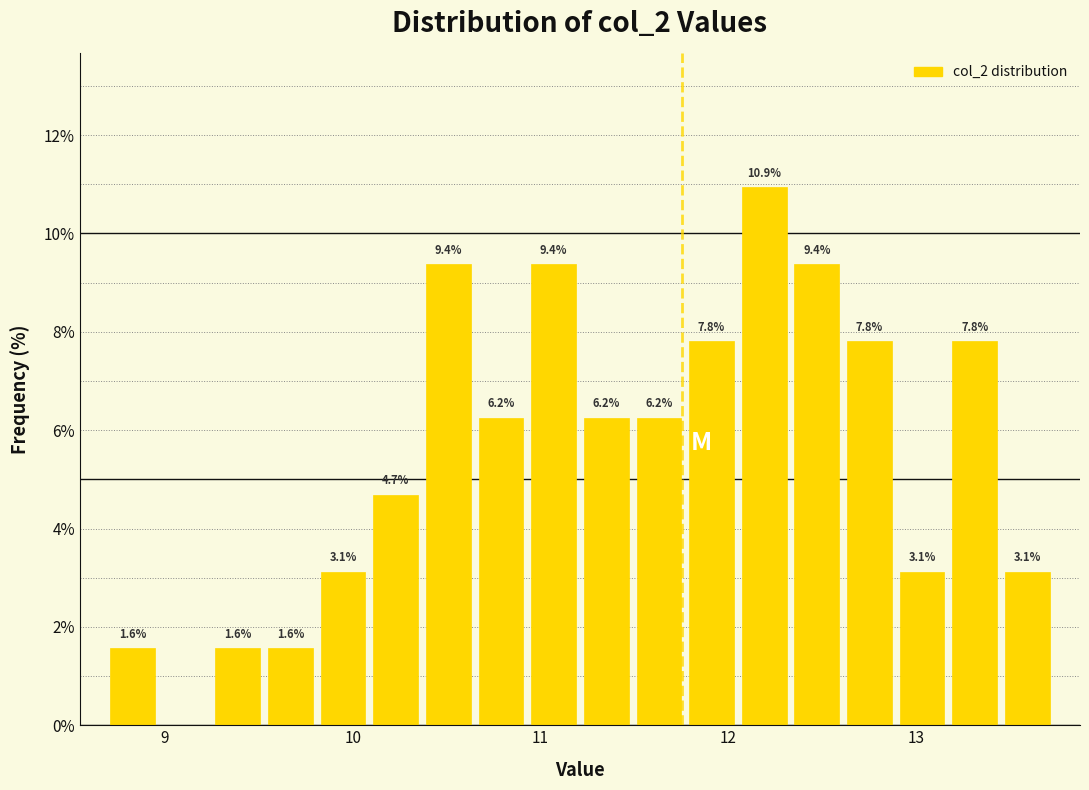

Around what value on the x-axis is the tallest bar? Give the approximate position of its centre, as read against the axis.

12.2